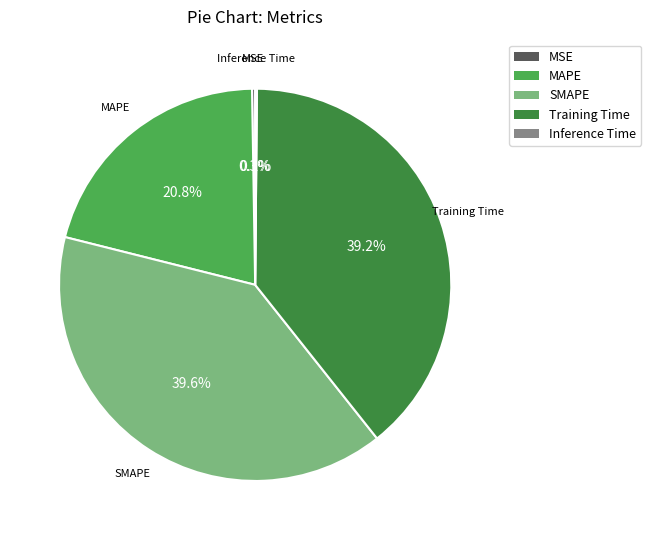

Is there any slice that represents more than half of the pie?

No